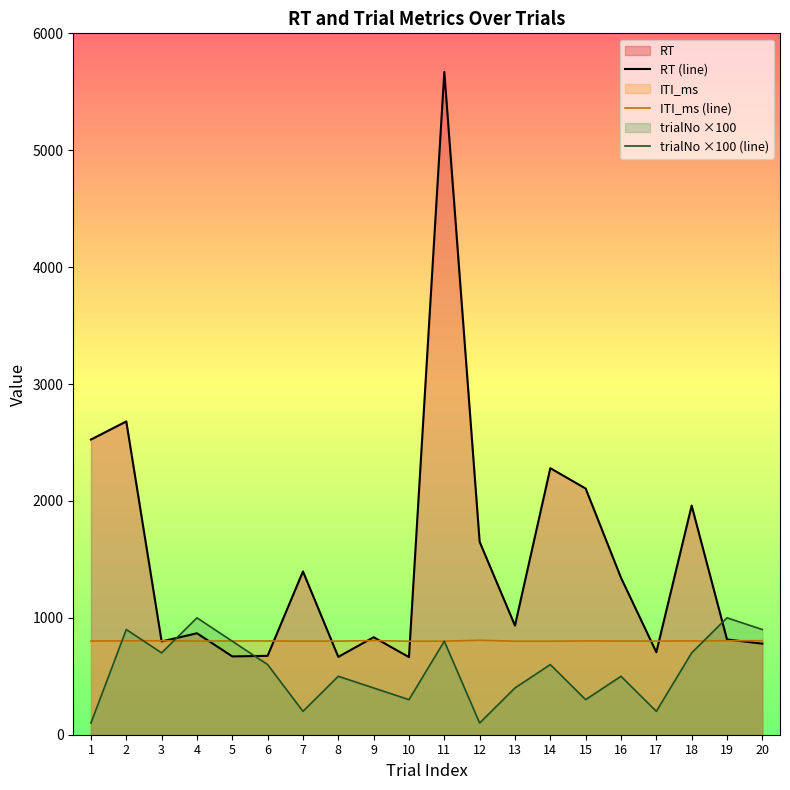

What is the minimum value shown in the chart?

100